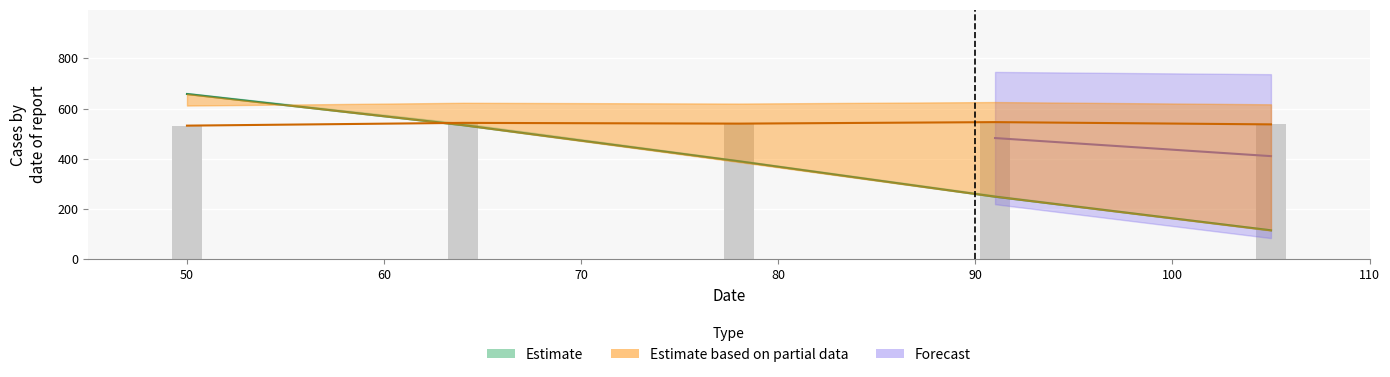

Is it true that the value at 80 is 537?

True